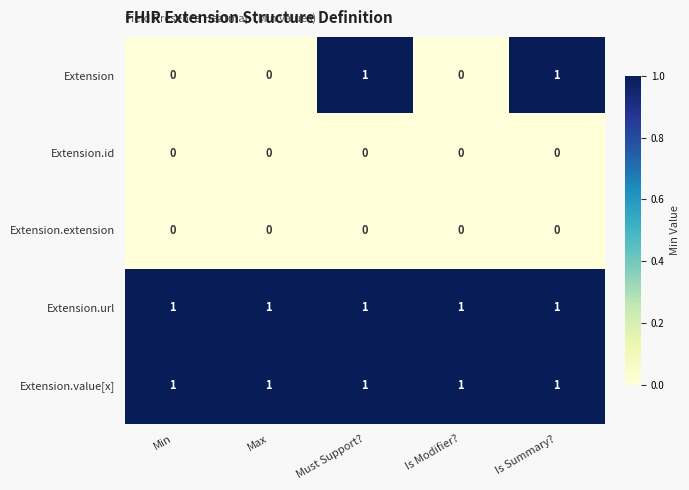

The value of Extension at Is Summary? is 0. True or false?

False